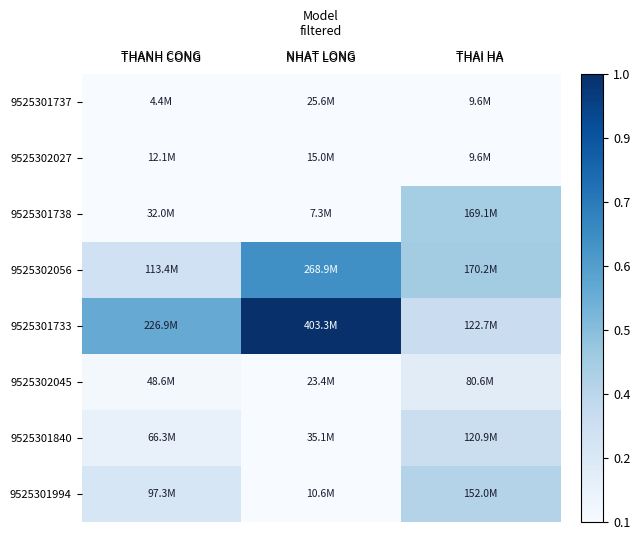

What is the greatest value displayed?

1.0